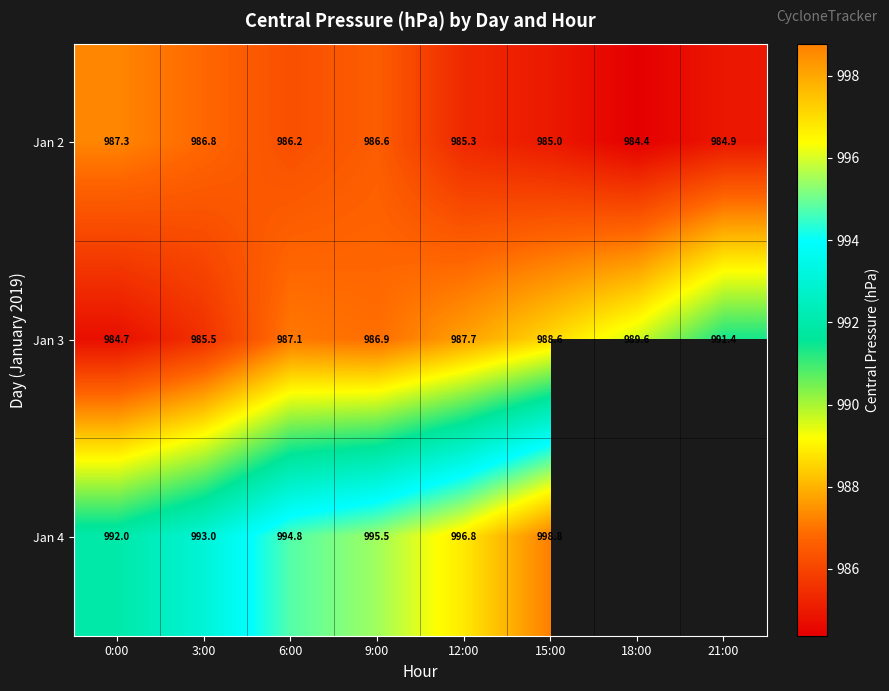

The value of Jan 3 at 0:00 is 404.0. True or false?

False